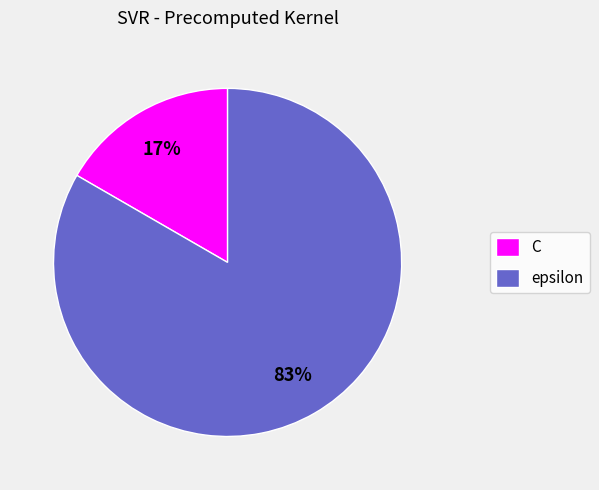

To the nearest percent, what is the average slice percentage?

50%